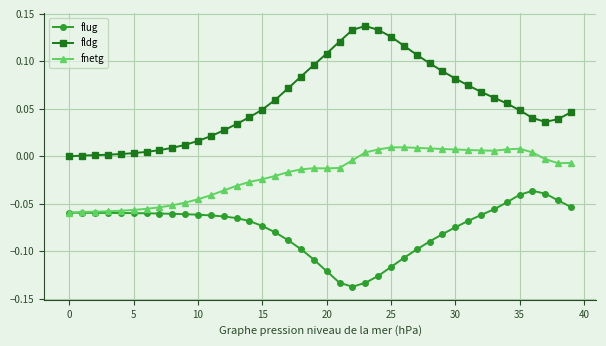

Which series has the largest total across all categories?

fldg